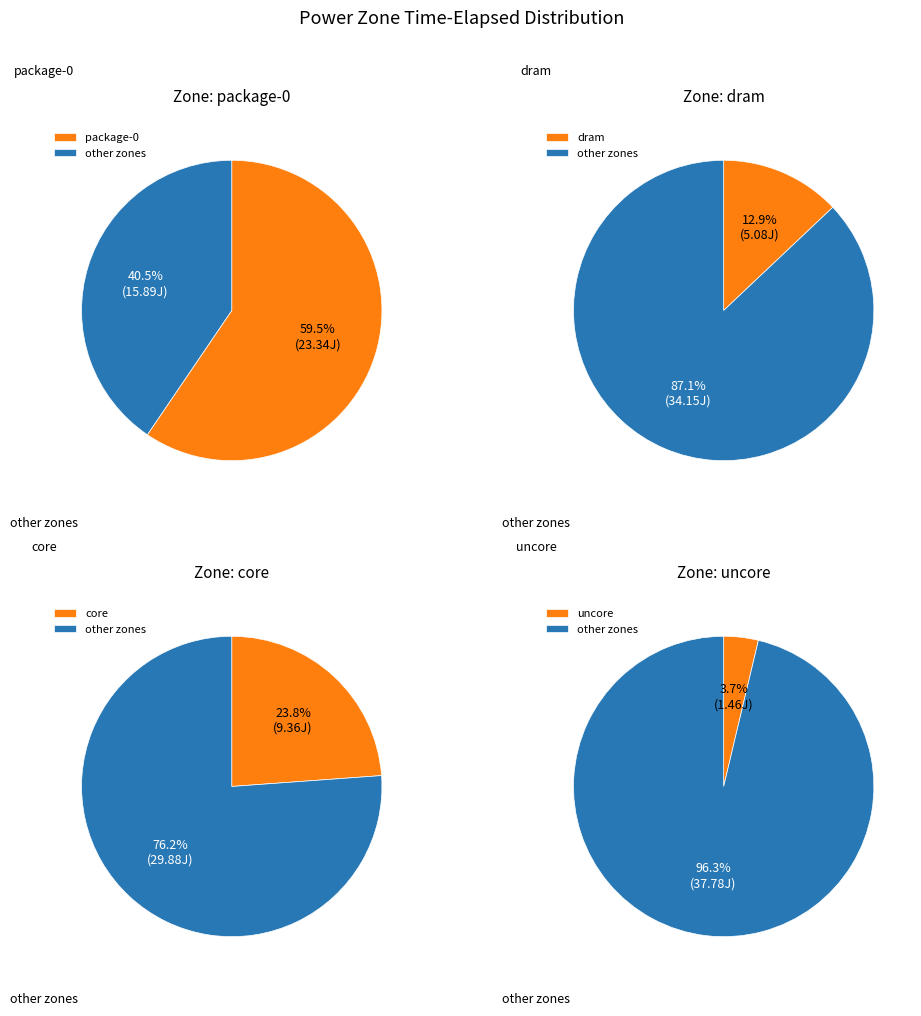

To the nearest percent, what percentage of the pie is package-0?

59%